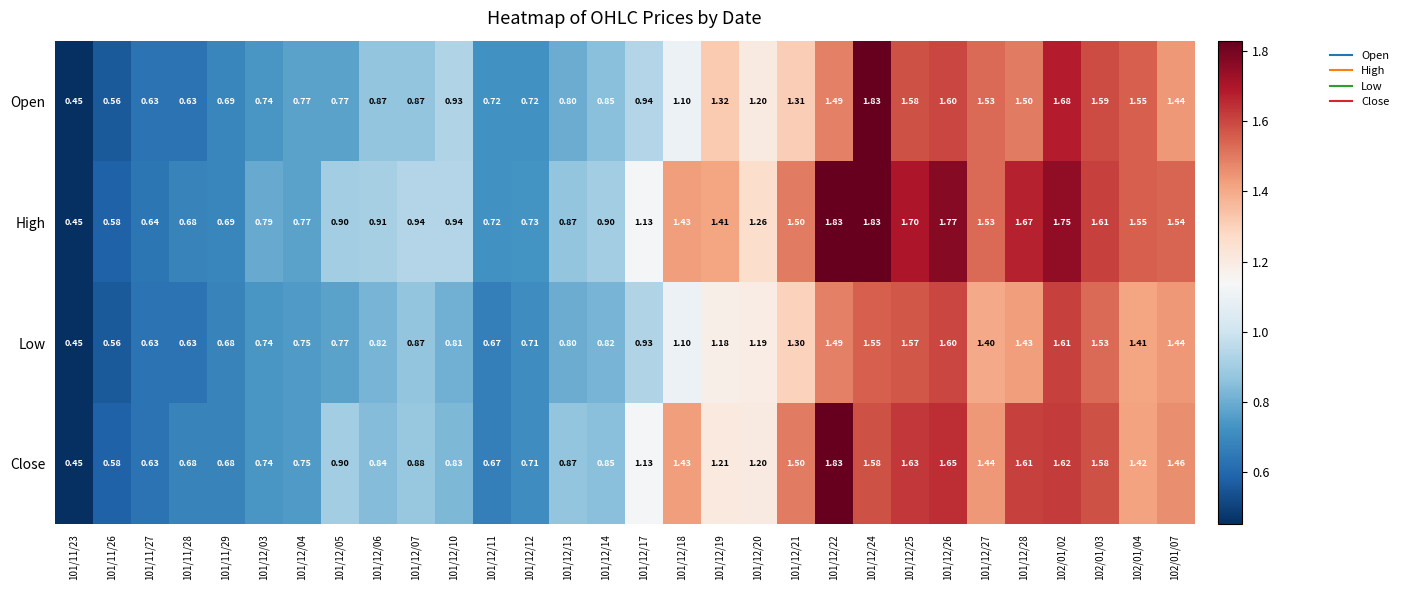

Between 101/12/14 and 102/01/07, which series saw the biggest shift?

High